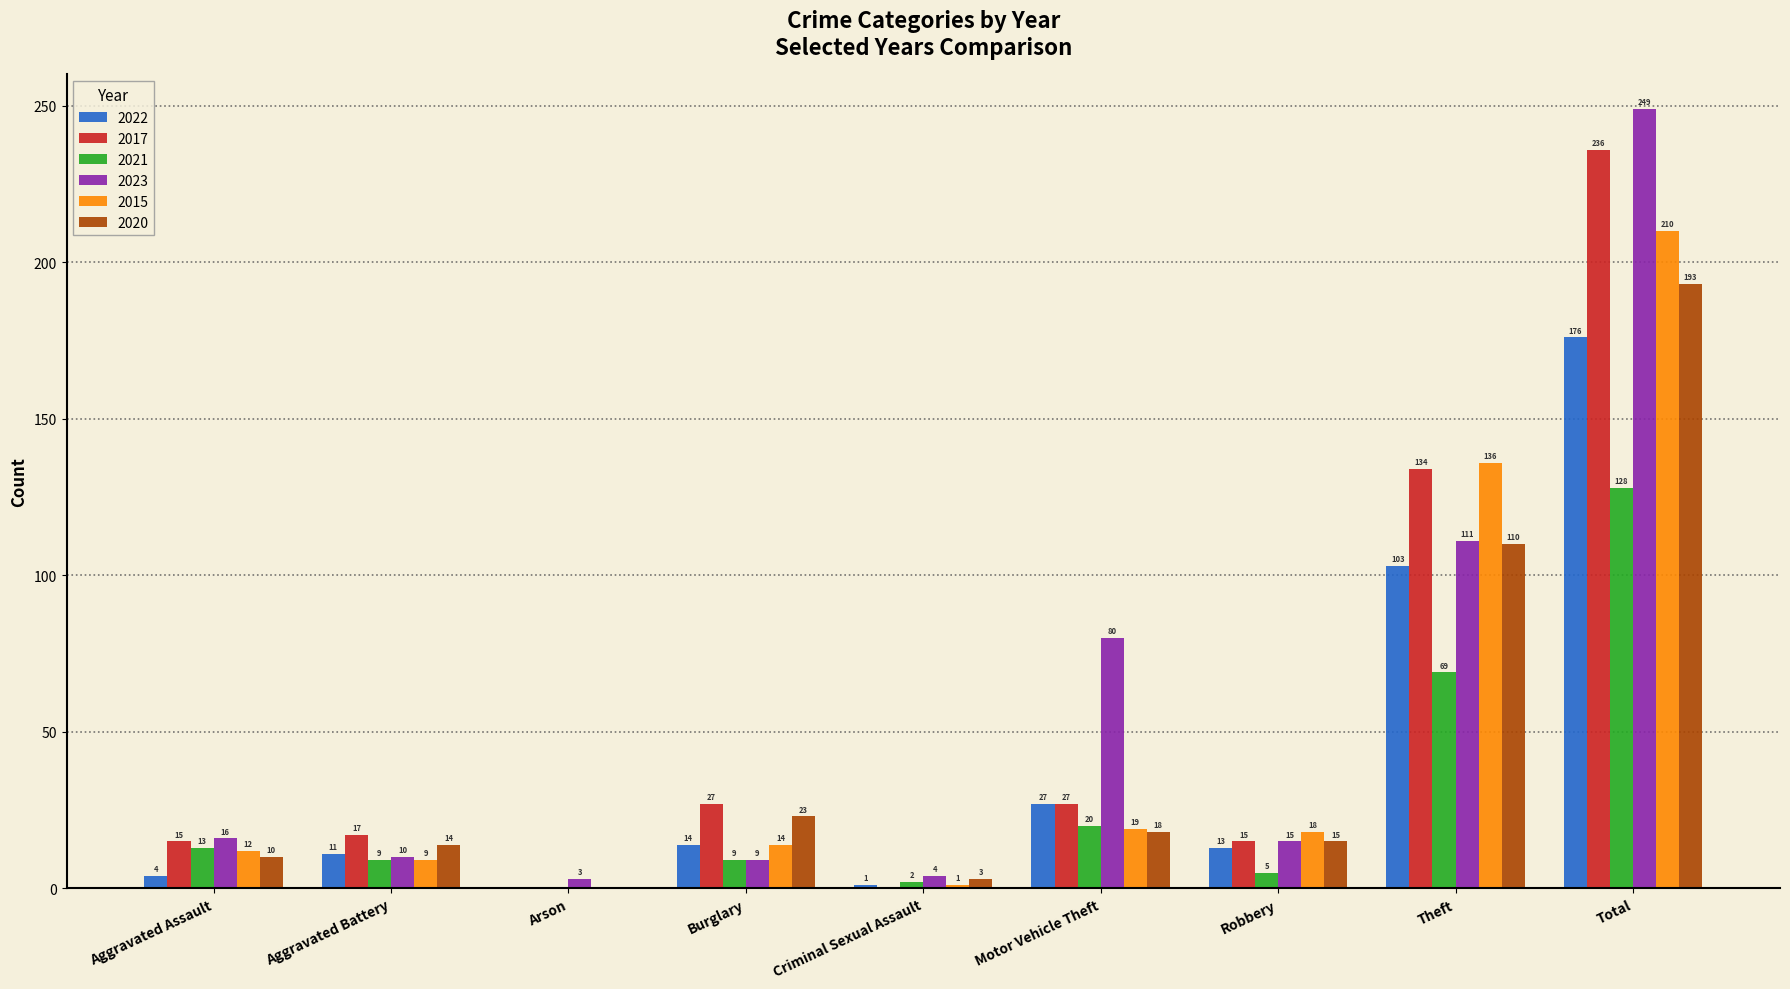

At which label does 2022 first exceed 13?

Burglary